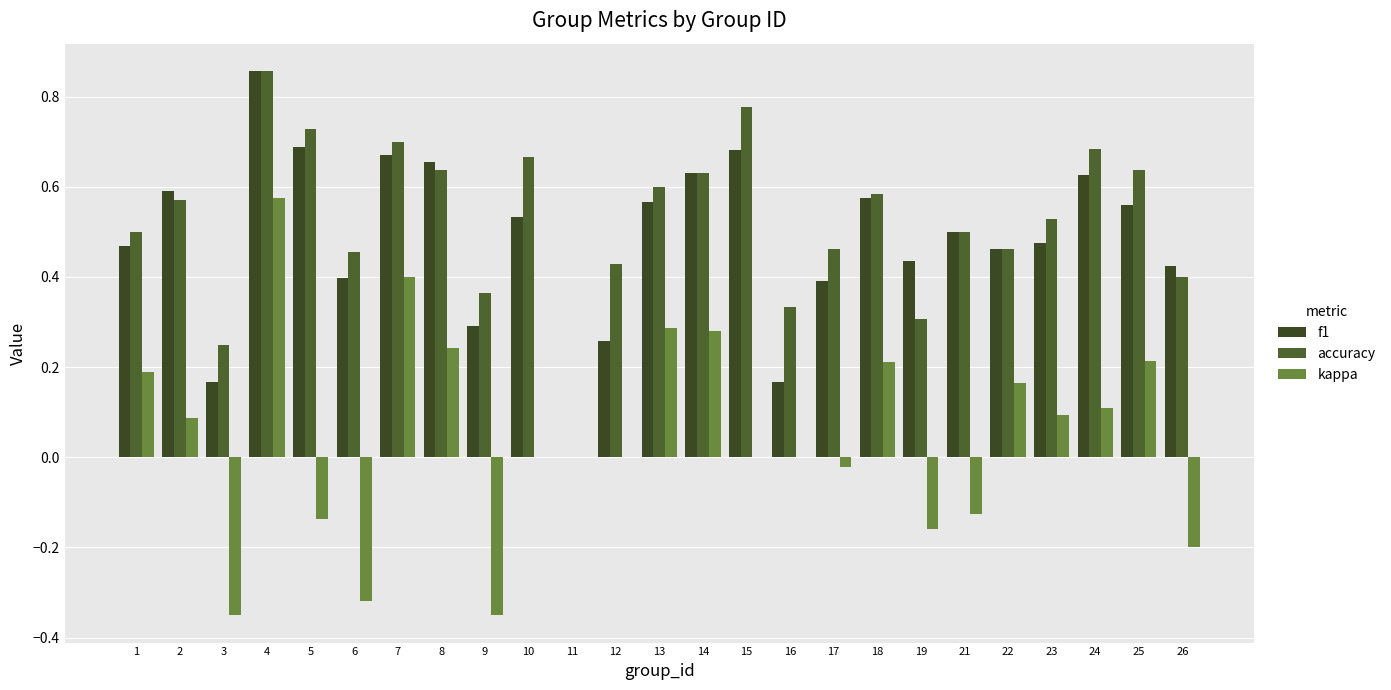

Count the number of data series in this chart.

3